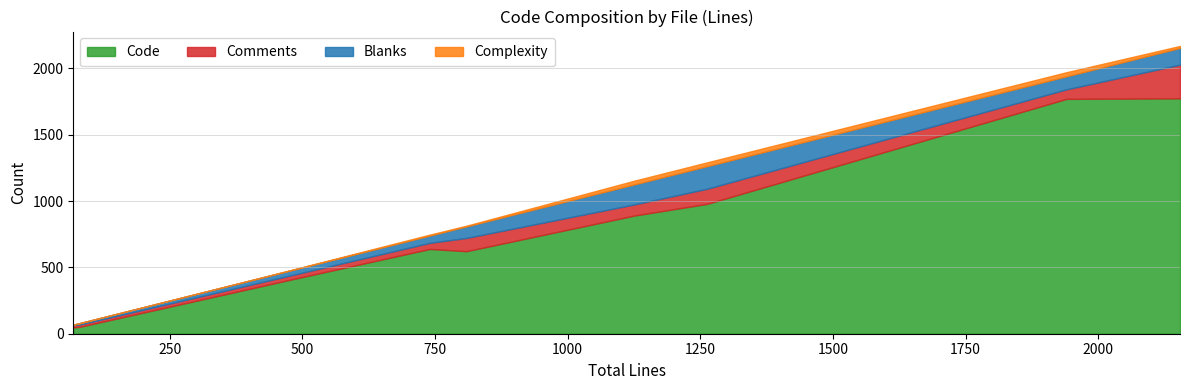

Is the value of Complexity at Client.hs(brig) greater than the value of Code at Public.hs?

No